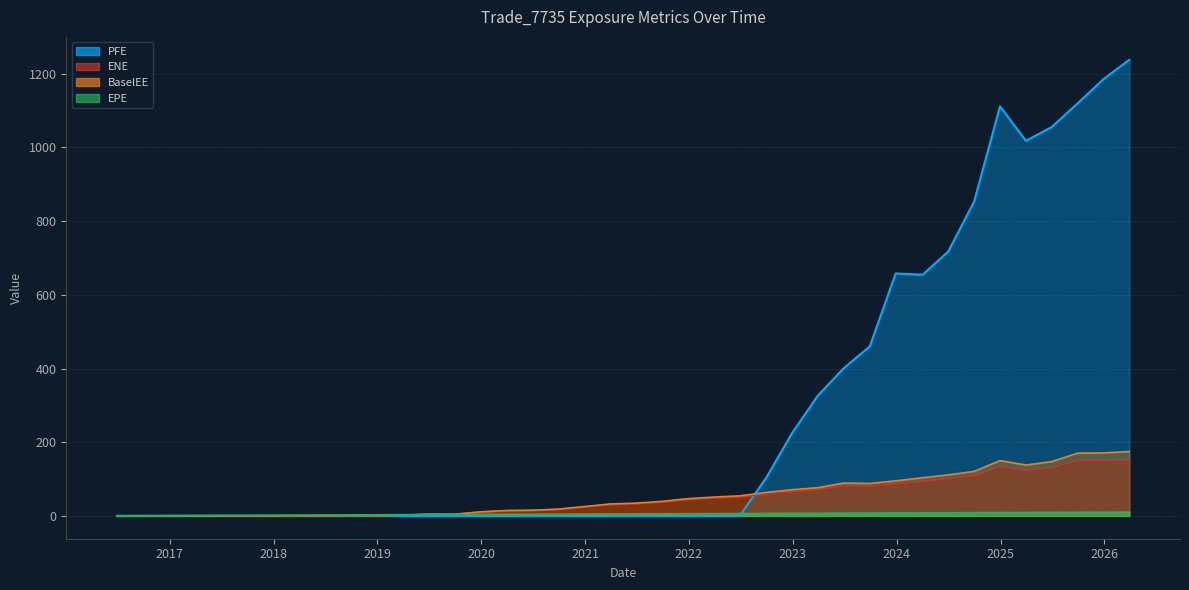

The value of ENE at 2016-09-29 is 0.0. True or false?

True